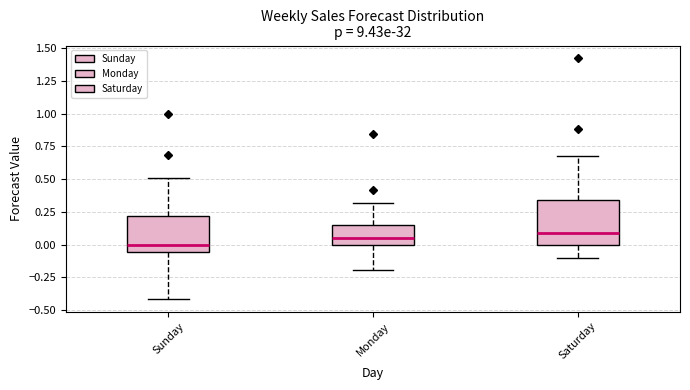

Reading left to right, read every box against the y-axis: the position of its median line, the range the box covers, and the ends of its whiskers. The values are not printed on the chart, so give them approximately, as read against the axis.

Sunday: median 0.00, box -0.05 to 0.20, whiskers -0.40 to 0.50
Monday: median 0.05, box 0.00 to 0.15, whiskers -0.20 to 0.30
Saturday: median 0.10, box 0.00 to 0.35, whiskers -0.10 to 0.70